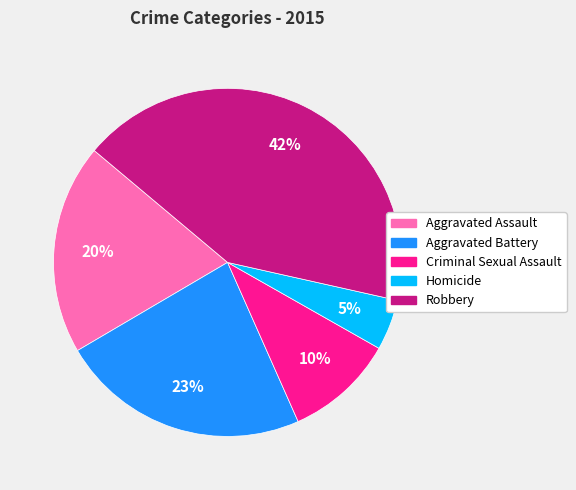

How many segments does this pie chart have?

5